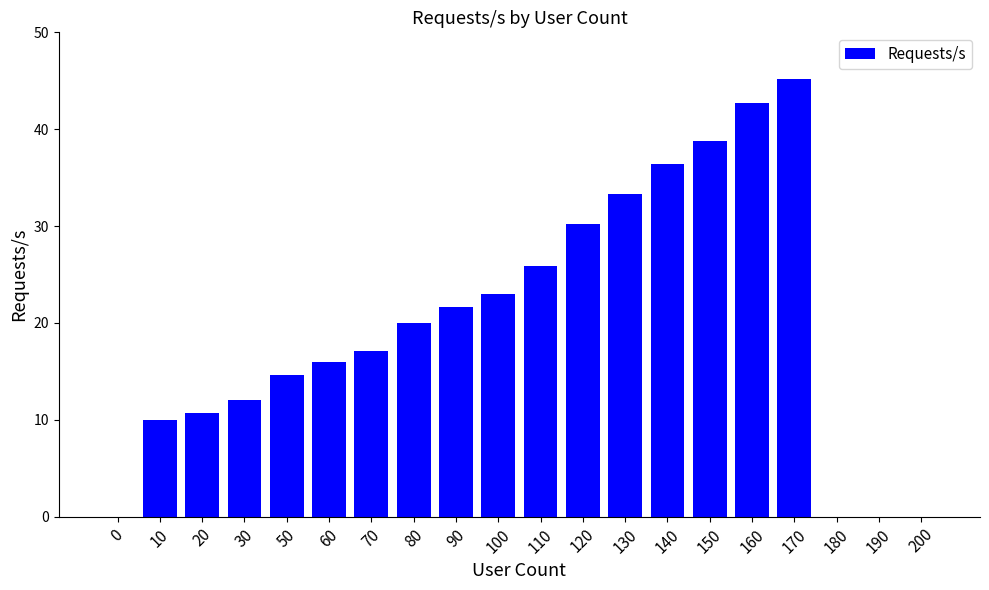

Reading left to right, extract all data points from this chart.

0=0.0	10=10.0	20=10.7	30=12.0	50=14.6	60=16.0	70=17.1	80=20.0	90=21.7	100=23.0	110=25.9	120=30.2	130=33.3	140=36.4	150=38.8	160=42.7	170=45.2	180=0.0	190=0.0	200=0.0